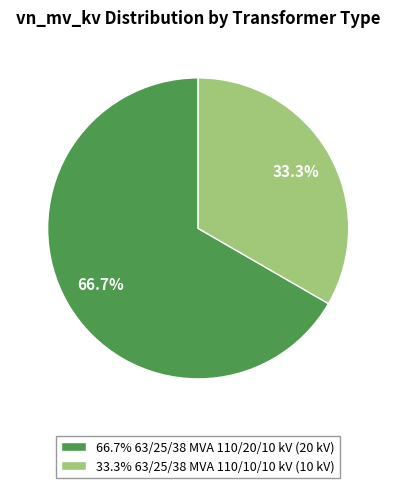

Rank the categories by value from lowest to highest.

33.3% 63/25/38 MVA 110/10/10 kV (10 kV), 66.7% 63/25/38 MVA 110/20/10 kV (20 kV)